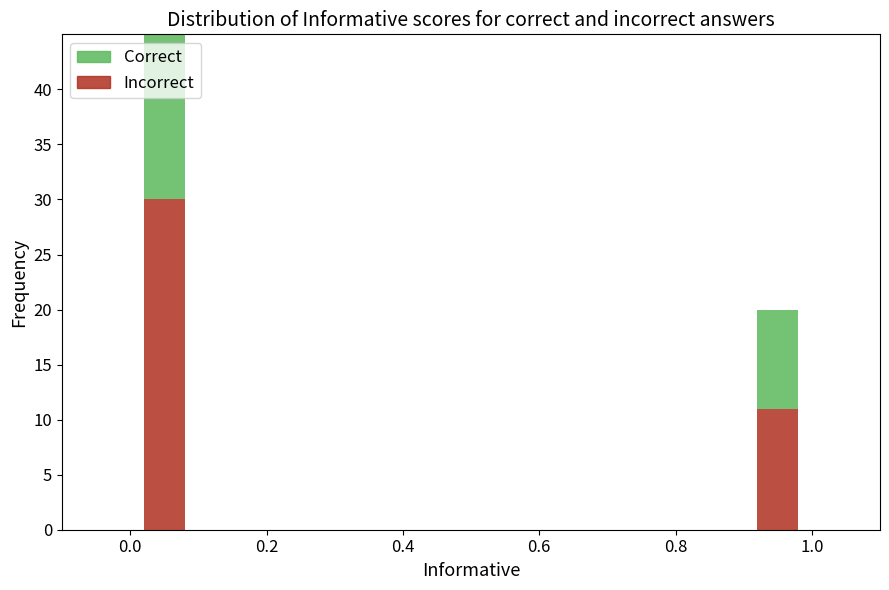

At which category does the chart reach its minimum across all series?

0.2